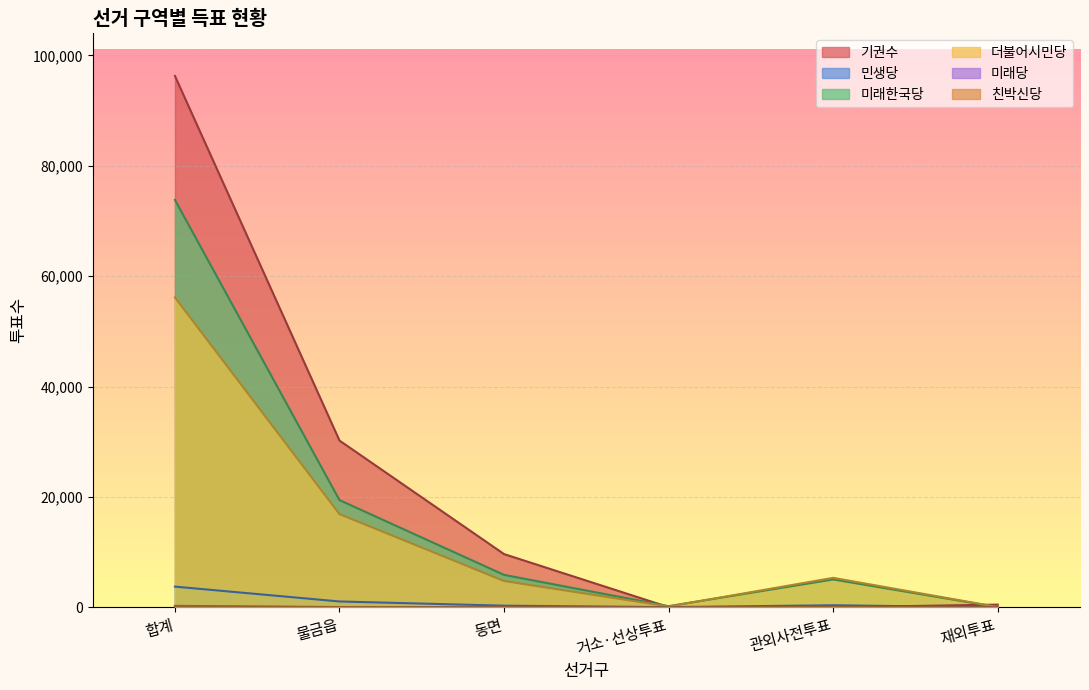

True or false: 친박신당 and 미래한국당 intersect in this chart.

False